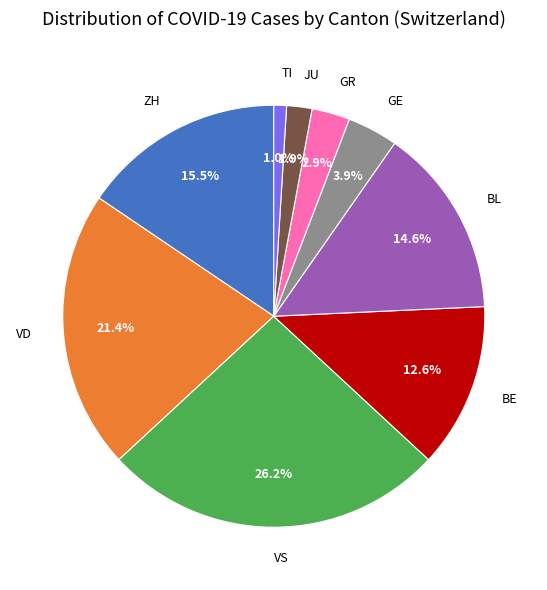

How much of the chart is everything except VD?

78.6%